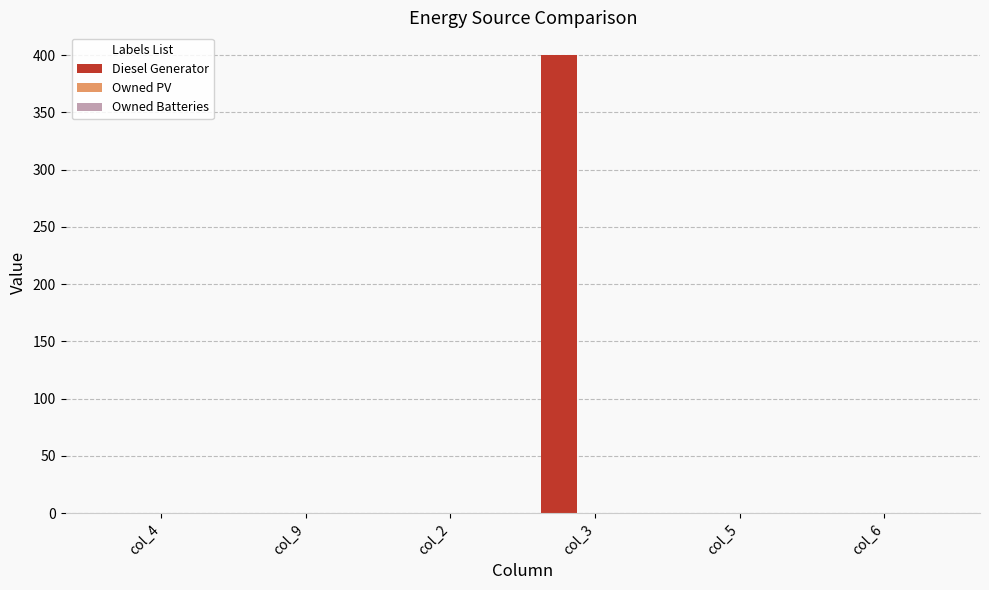

The value at col_9 is 245. True or false?

False